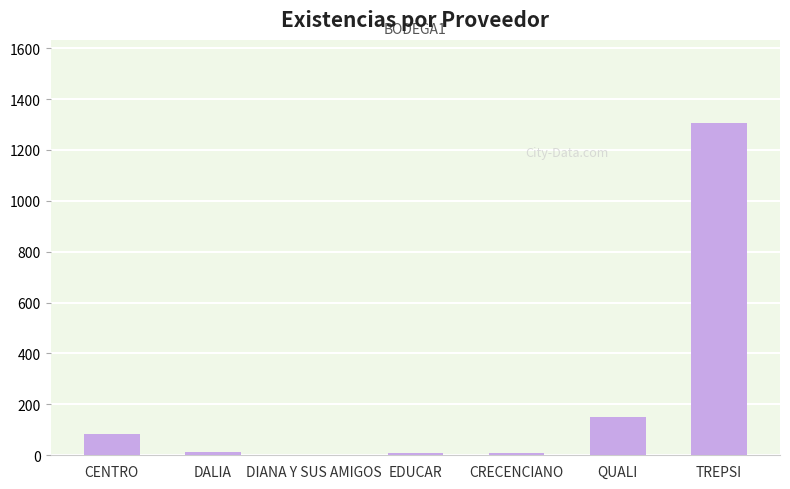

Read the value at DIANA Y SUS AMIGOS.

2